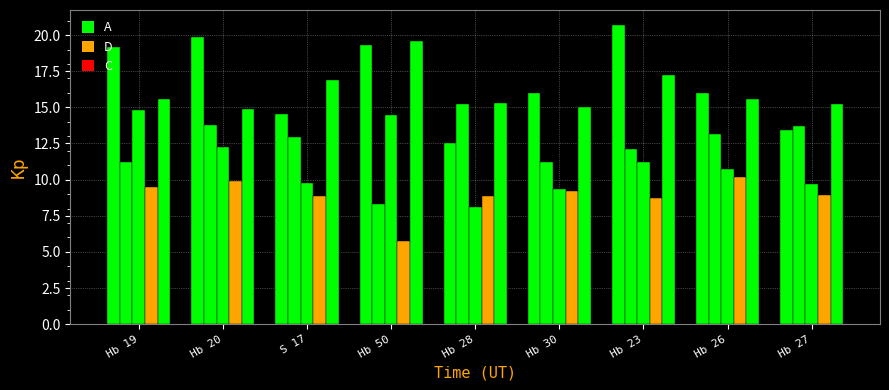

How many groups of bars are there?

9